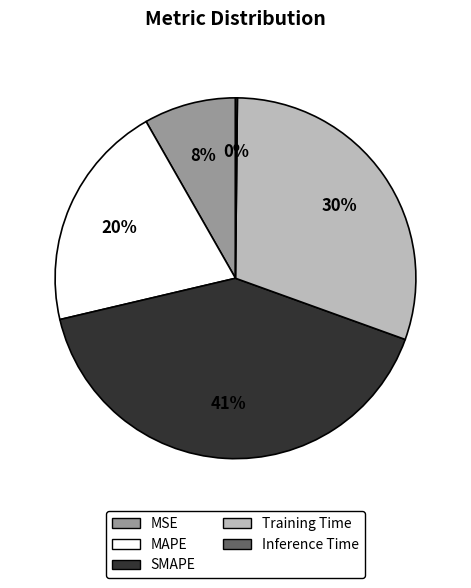

Is there a majority slice in this chart?

No